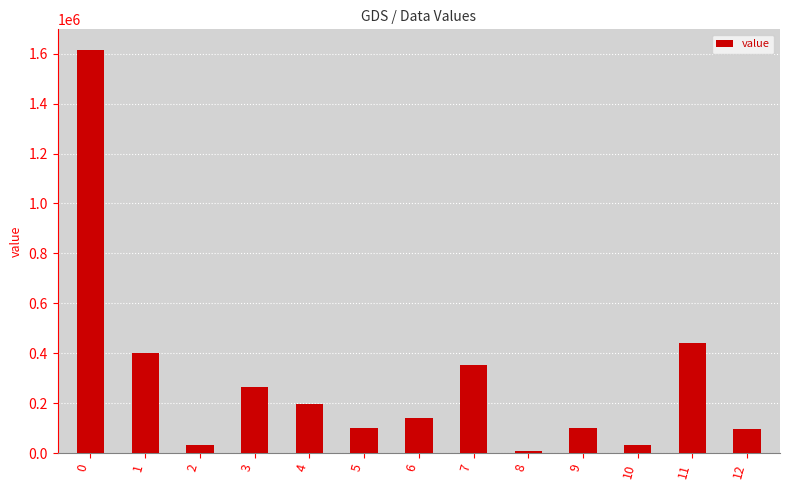

What is the sum of the values at 10 and 2?

71067.5